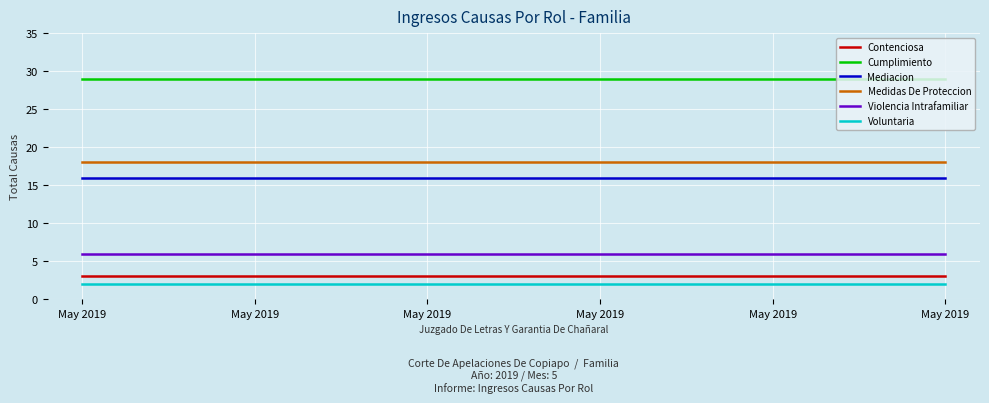

What is the total value across all series at May 2019?

74